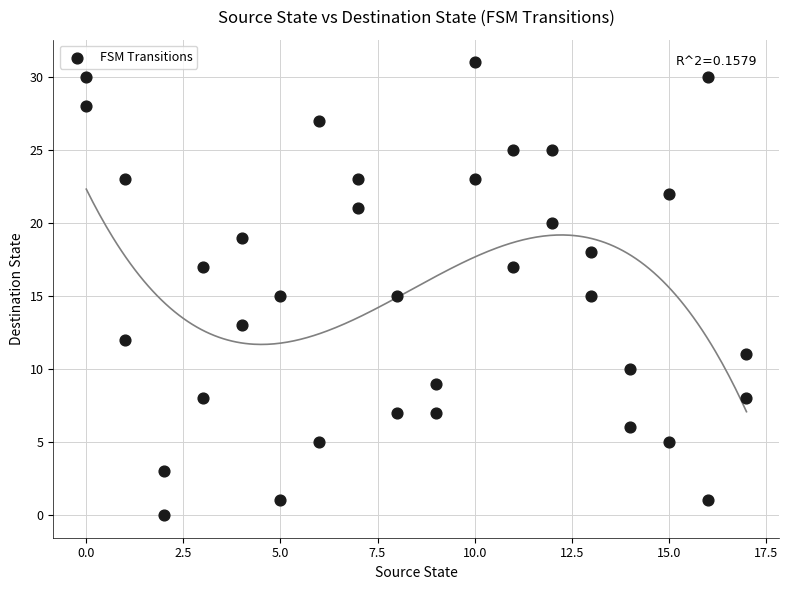

What is the range of X values (max minus min)?

17